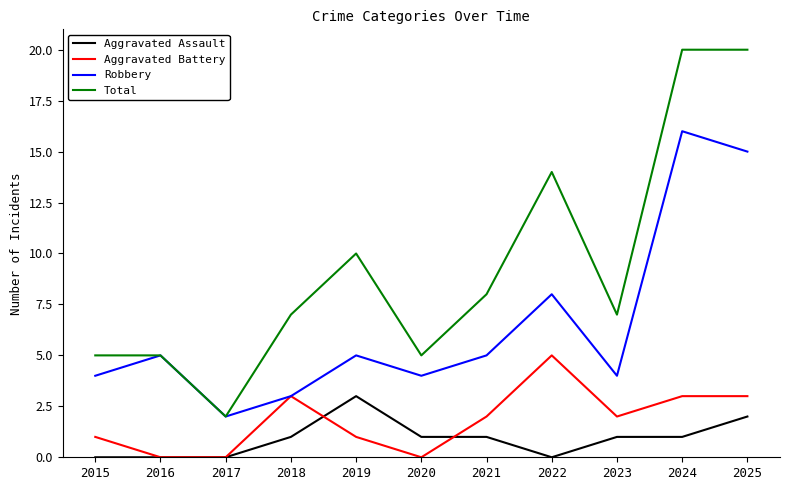

What is the difference between the highest and lowest values at 2016?

5